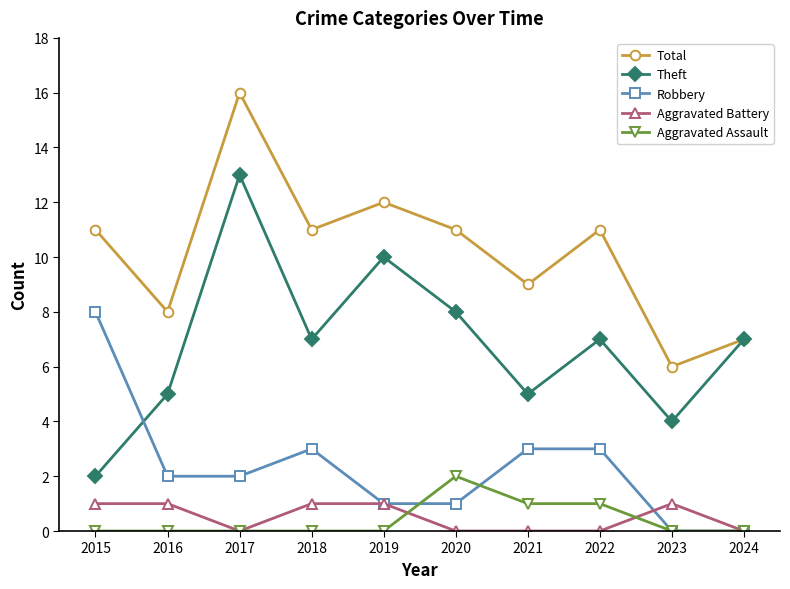

Reading right to left, extract all data points from this chart.

Total: 7	6	11	9	11	12	11	16	8	11
Theft: 7	4	7	5	8	10	7	13	5	2
Robbery: 0	0	3	3	1	1	3	2	2	8
Aggravated Battery: 0	1	0	0	0	1	1	0	1	1
Aggravated Assault: 0	0	1	1	2	0	0	0	0	0